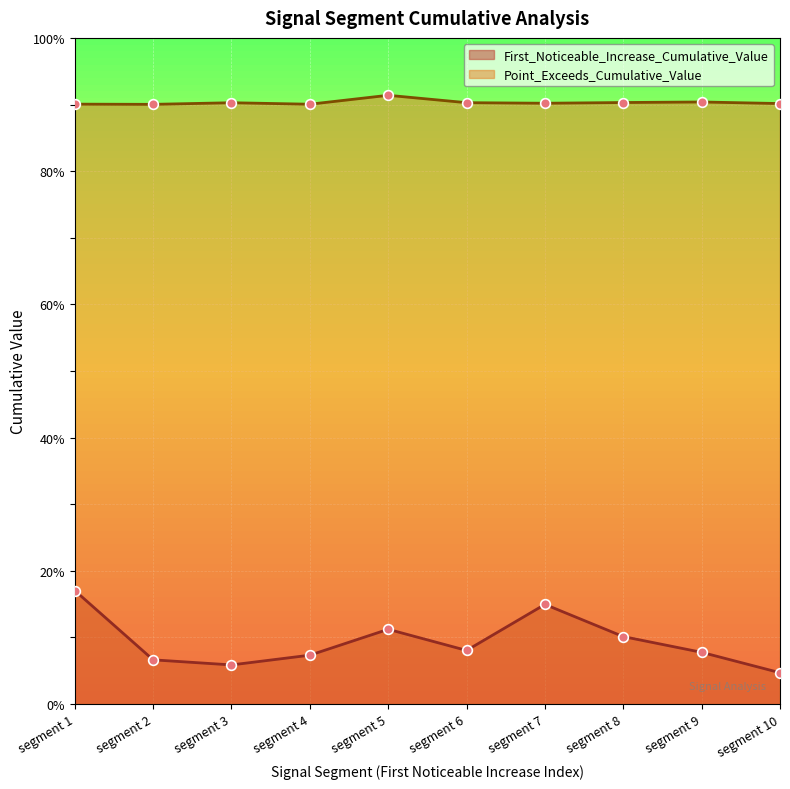

In Point_Exceeds_Cumulative_Value, how many points are higher than both neighbors (excluding endpoints)?

3